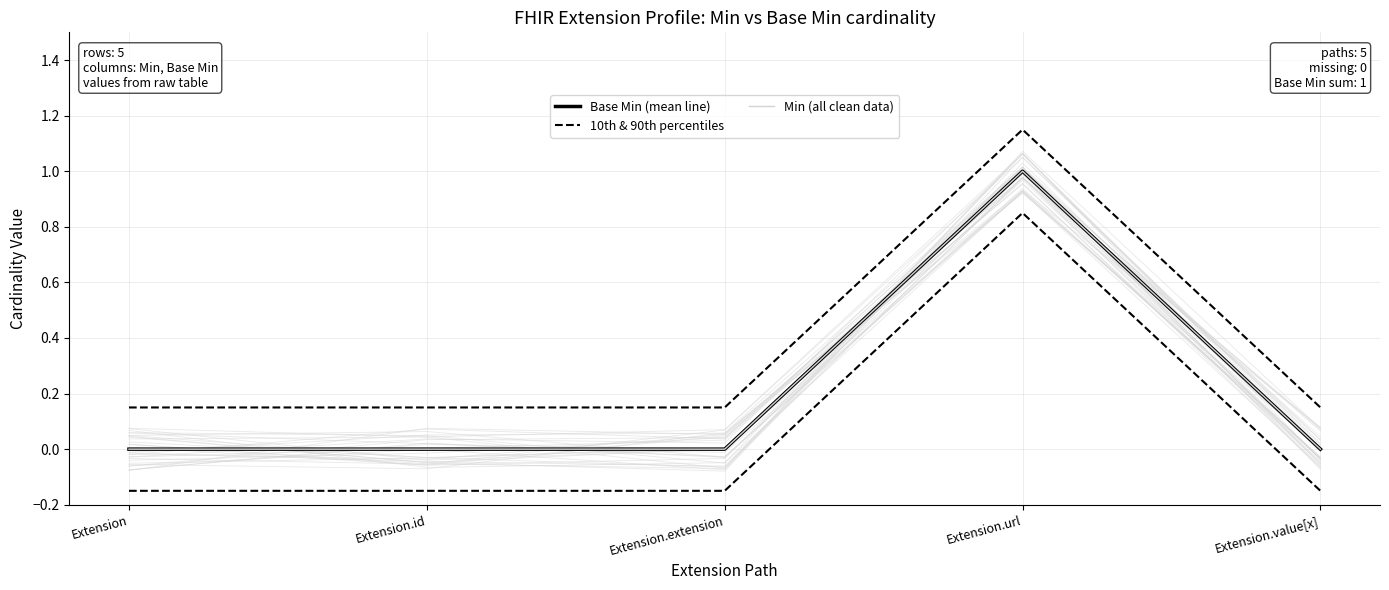

What is the difference between the maximum and minimum values in the 10th & 90th percentiles series?

1.0